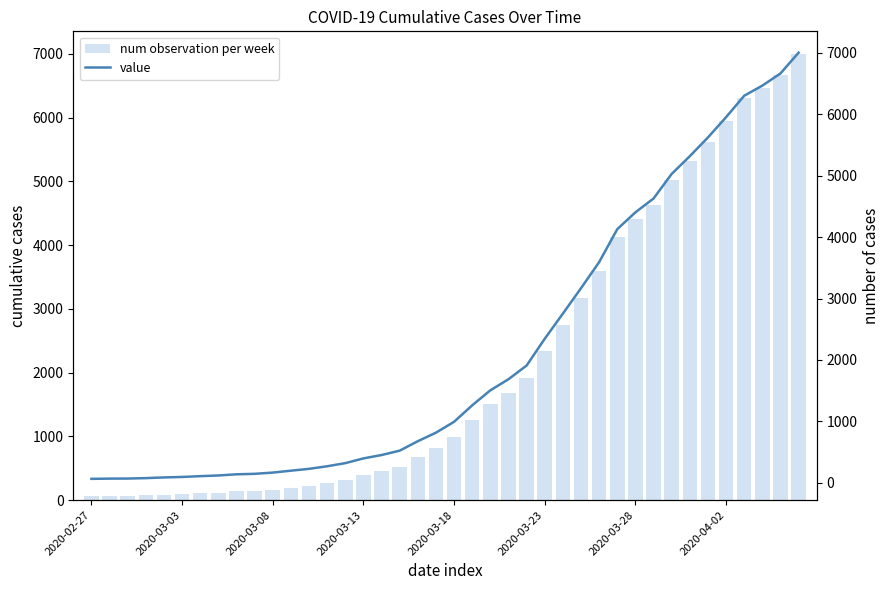

True or false: num observation per week has a value of 315 at 16.

False